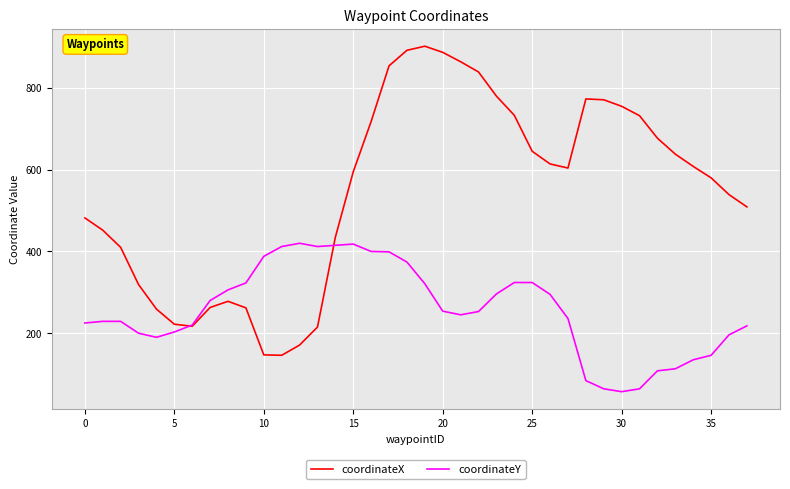

Rank the series by their average value, from lowest to highest.

coordinateY, coordinateX